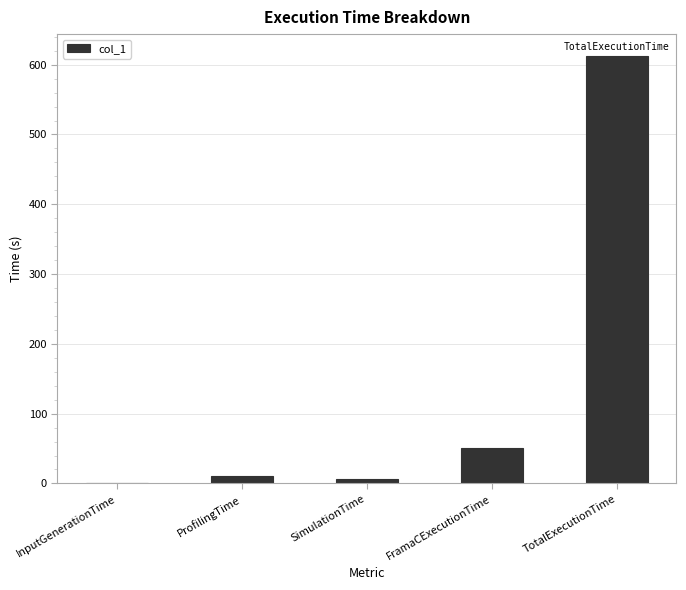

What is the sum of all values?

680.3